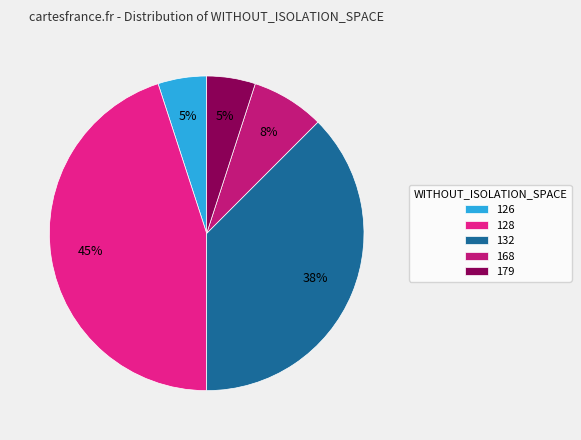

To the nearest percent, what percentage of the pie is 128?

45%